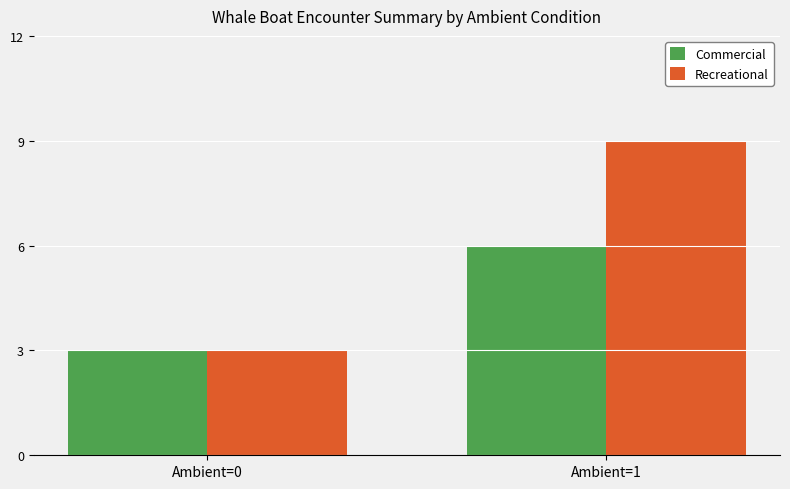

Which series changed the most between Ambient=0 and Ambient=1?

Recreational